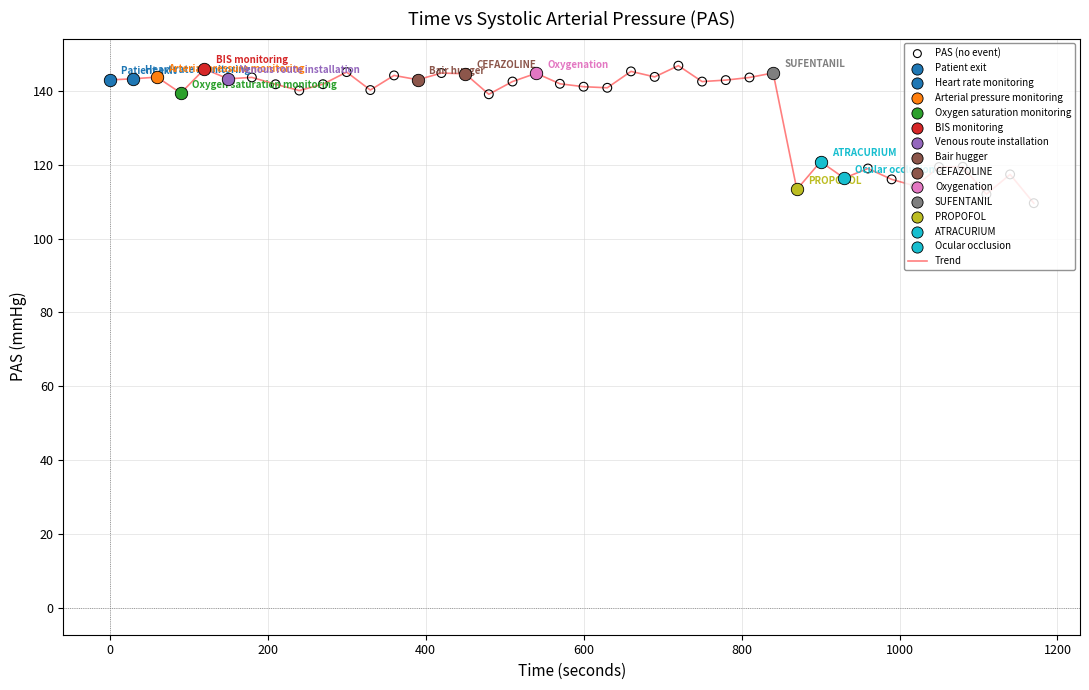

What is the minimum value shown in the chart?

109.6